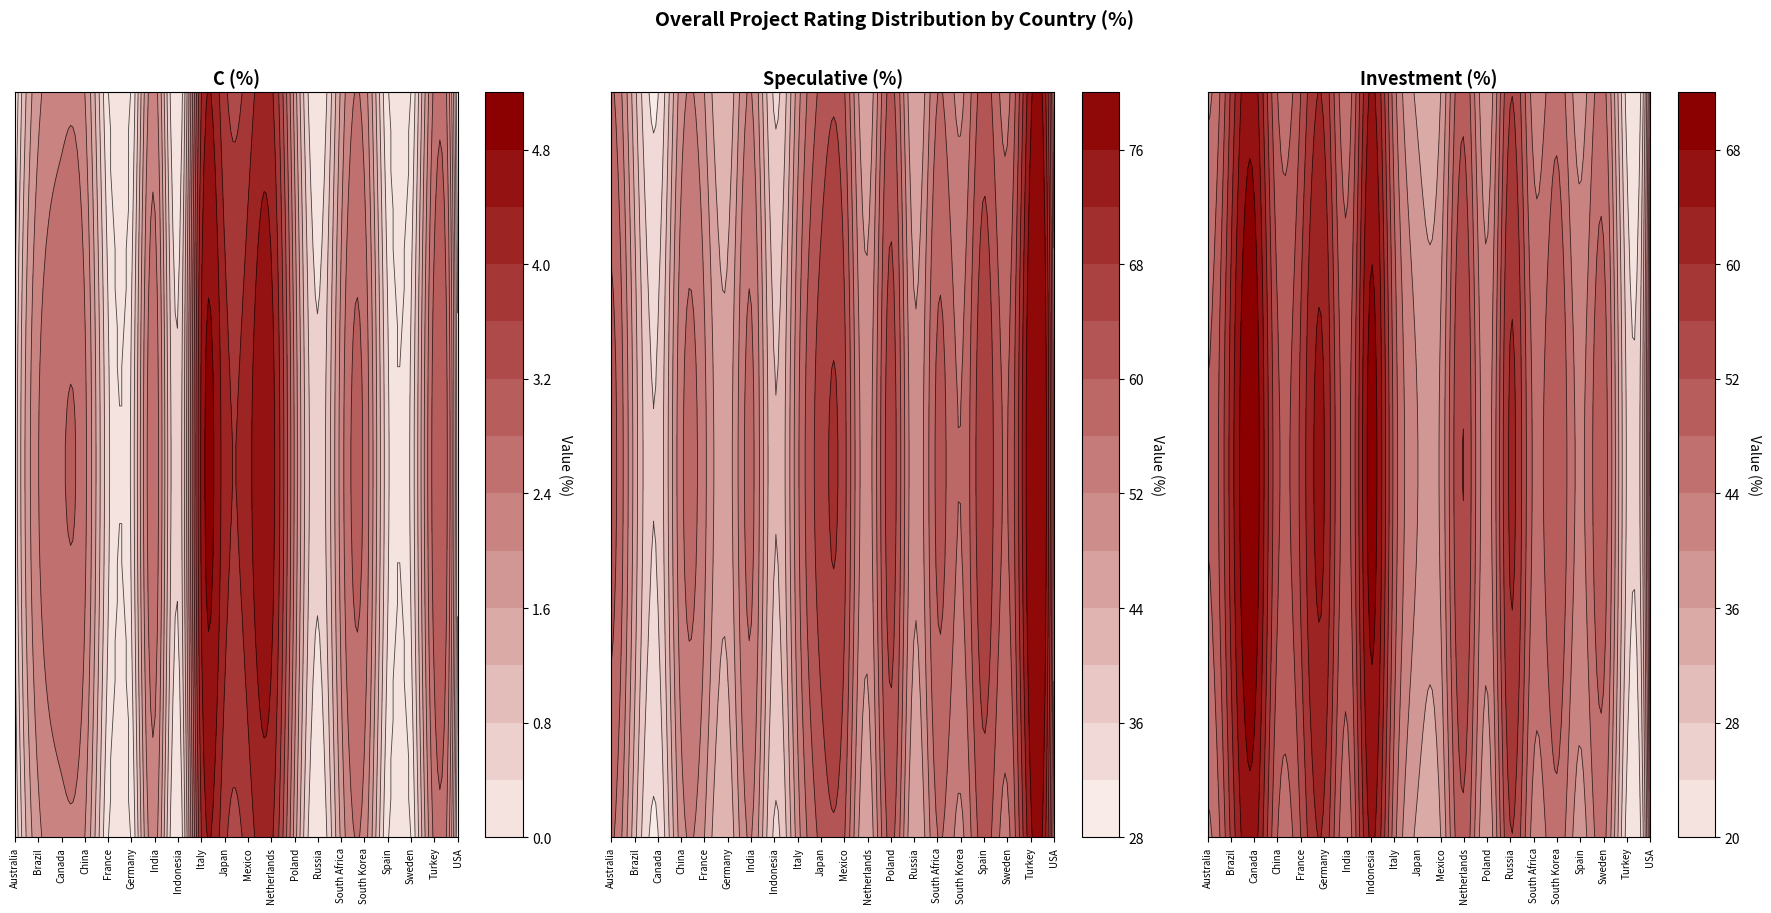

Which series changed the most between 4 and 13?

Speculative (%)